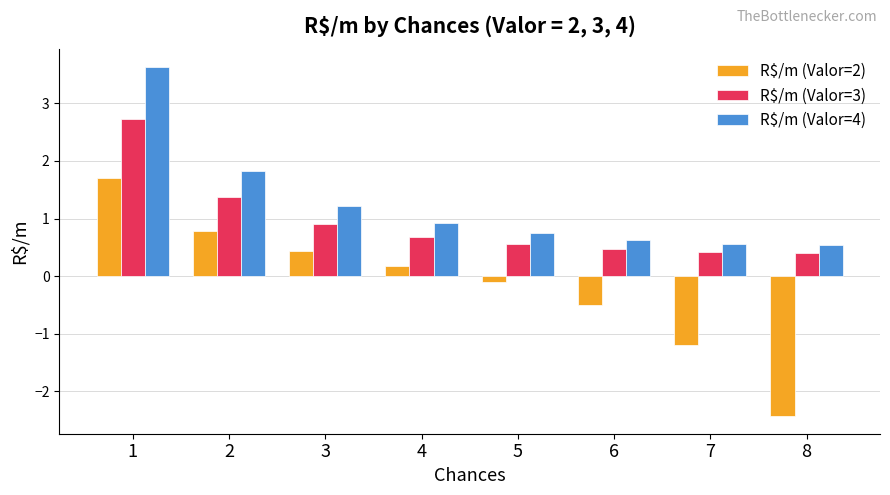

How many bars are there in total?

24